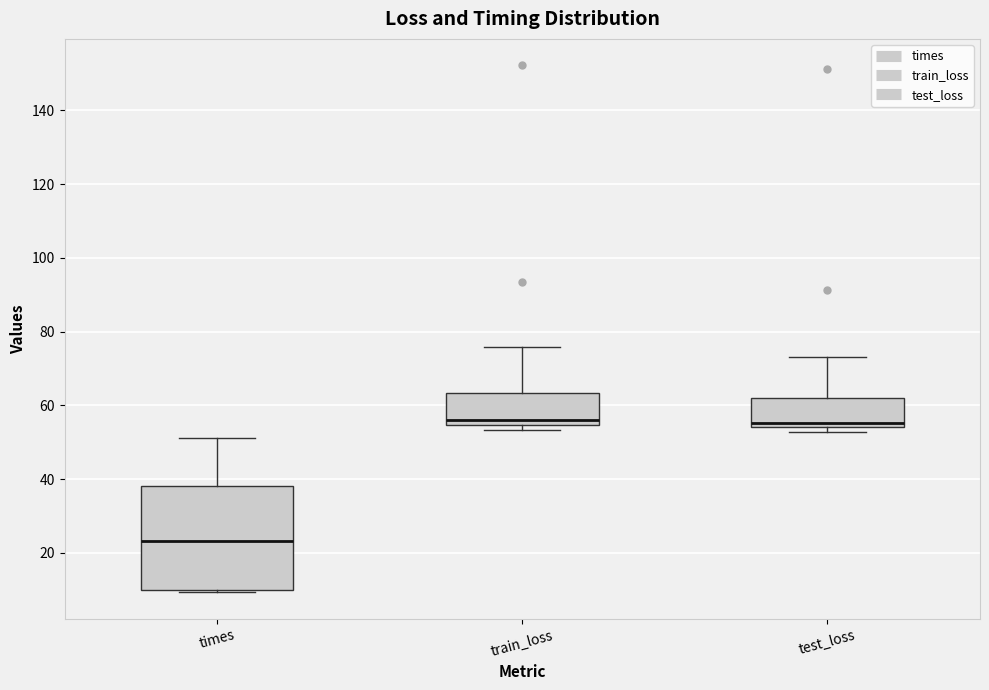

Where is the upper edge of the box for test_loss on the y-axis? The values are not printed on the chart, so give them approximately, as read against the axis.

62